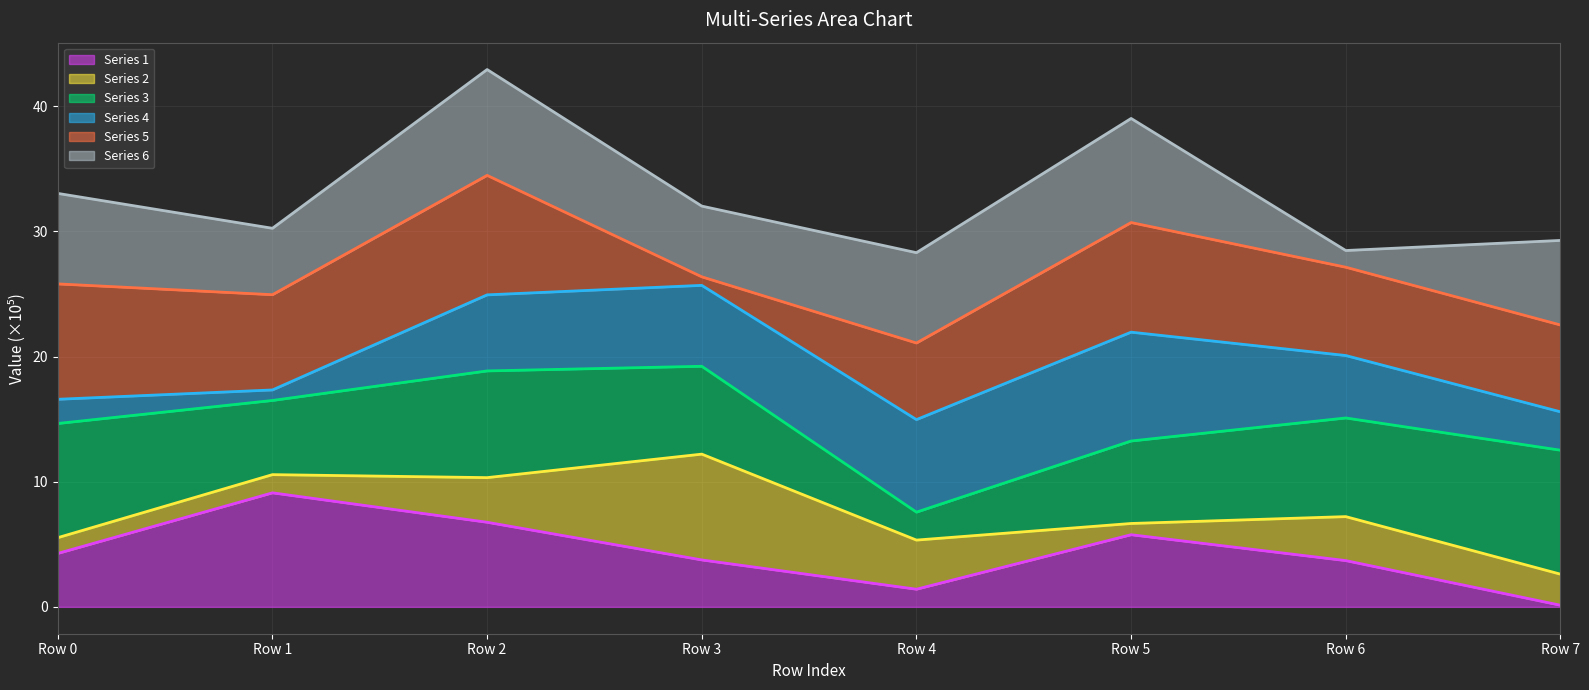

What is the minimum value for Series 6 line?

28.3